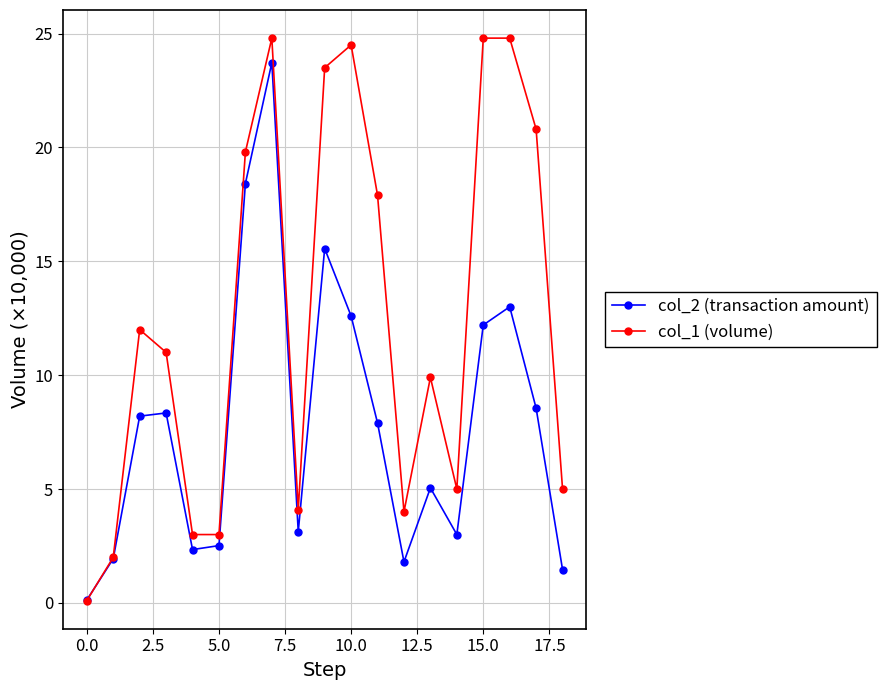

Which series has the widest spread of values?

col_1 (volume)